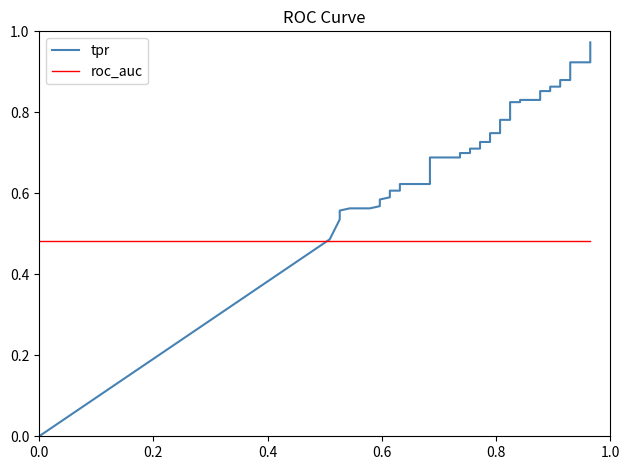

The tpr series shows 1.1 at 15. True or false?

False